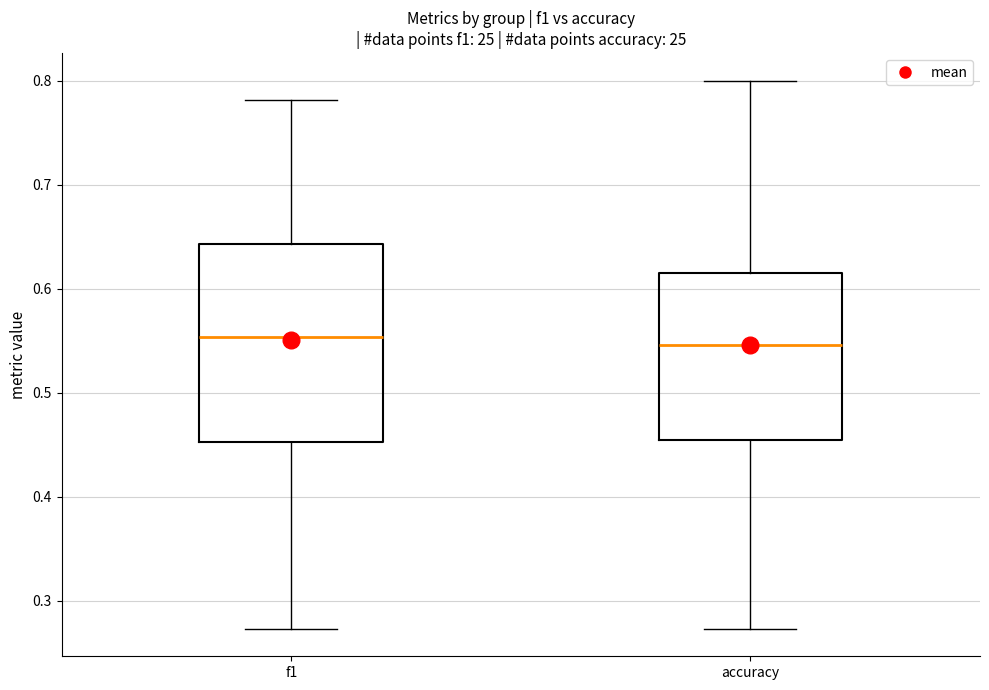

Where does the upper whisker of the box for f1 end on the y-axis? The values are not printed on the chart, so give them approximately, as read against the axis.

0.78